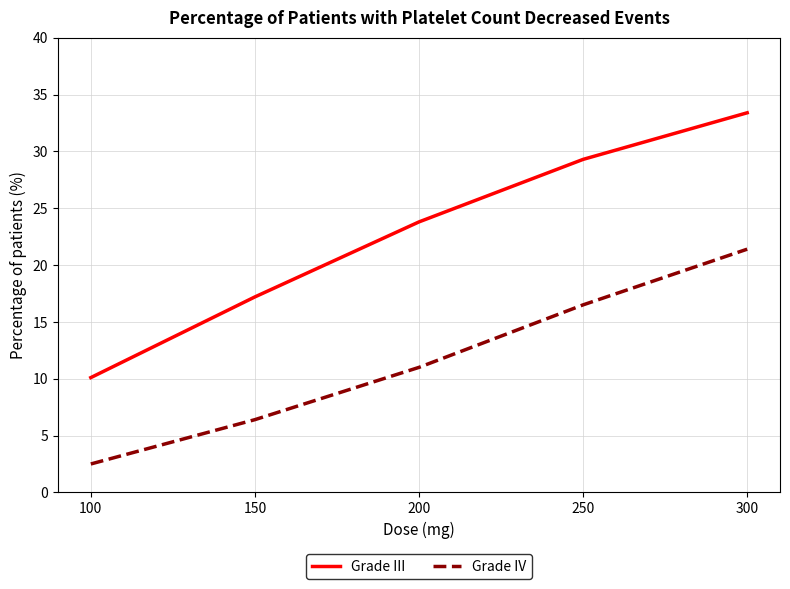

What value does the Grade III series have at 100?

10.1